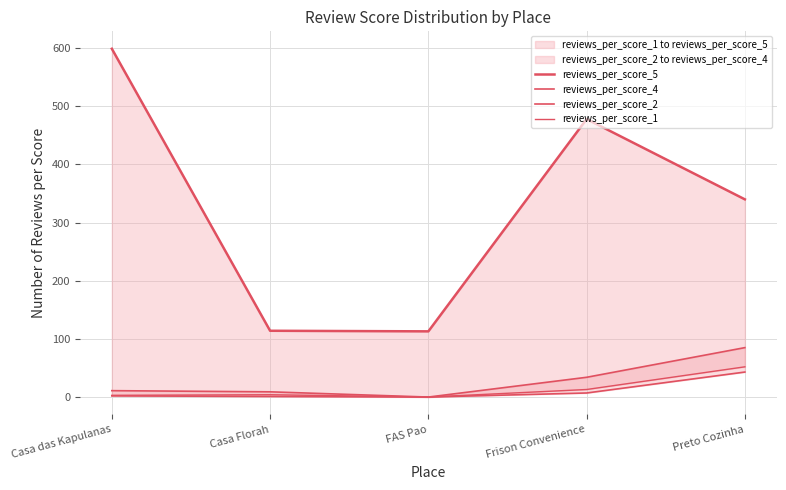

What is the lowest value of the reviews_per_score_5 series?

113